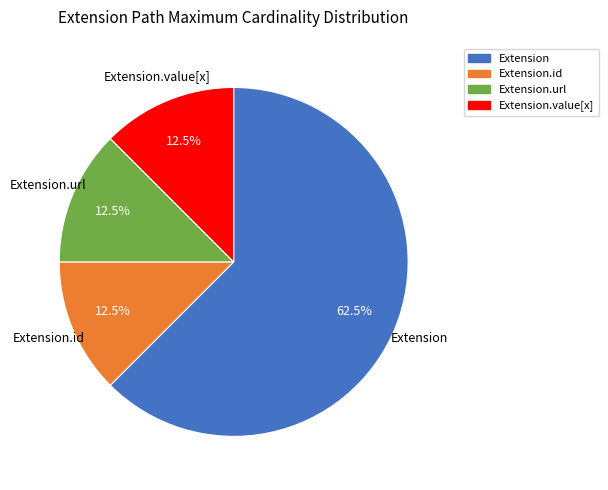

Which slice is the largest?

Extension